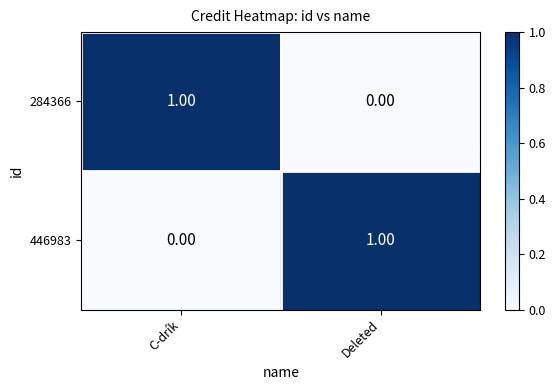

How many categories are shown in the chart?

2